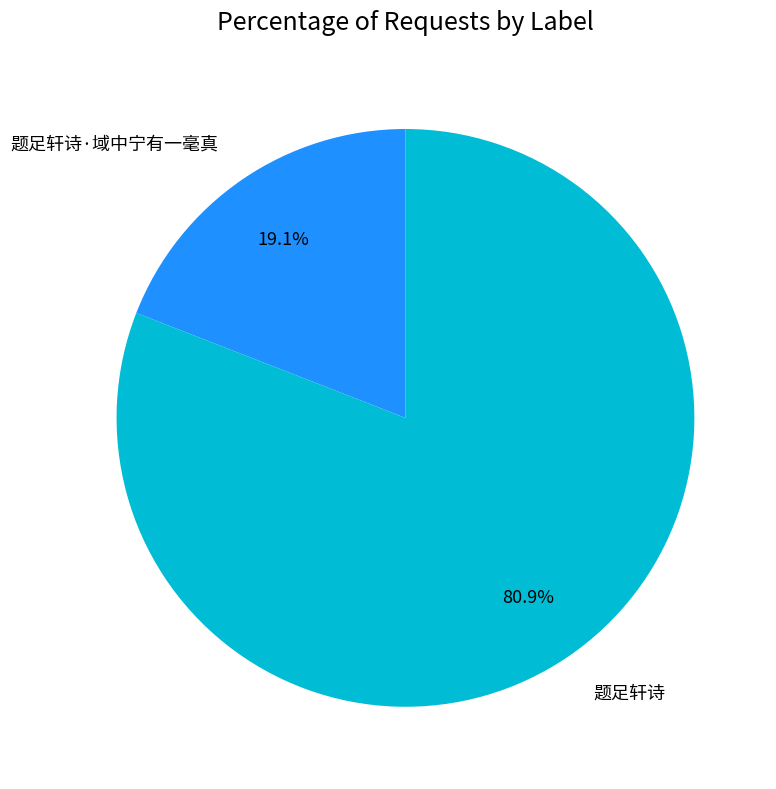

What is the total percentage of 题足轩诗 and 题足轩诗·域中宁有一毫真?

100.0%